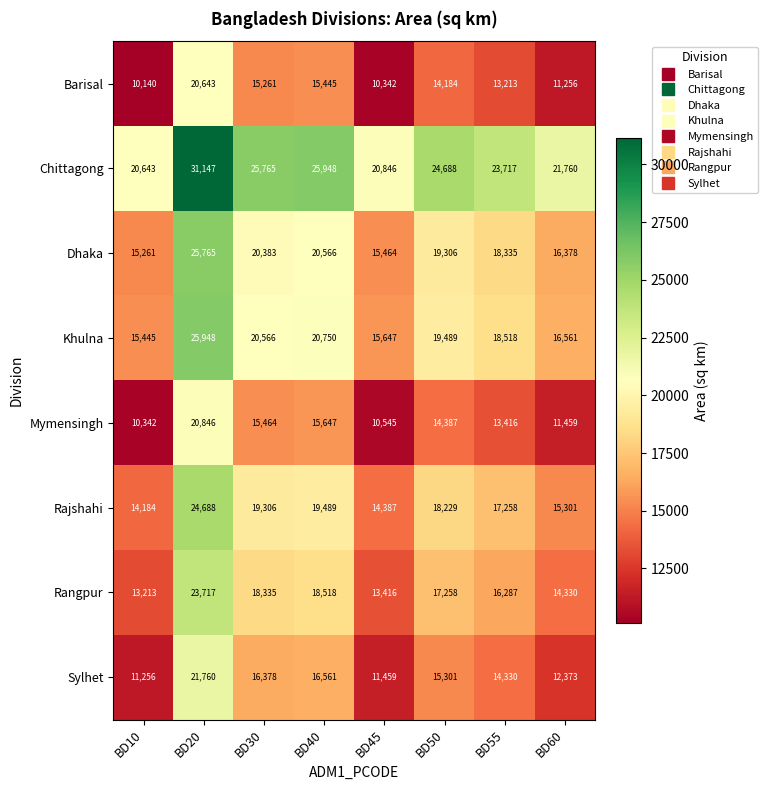

At BD10, list the series in order from largest to smallest.

Chittagong, Khulna, Dhaka, Rajshahi, Rangpur, Sylhet, Mymensingh, Barisal